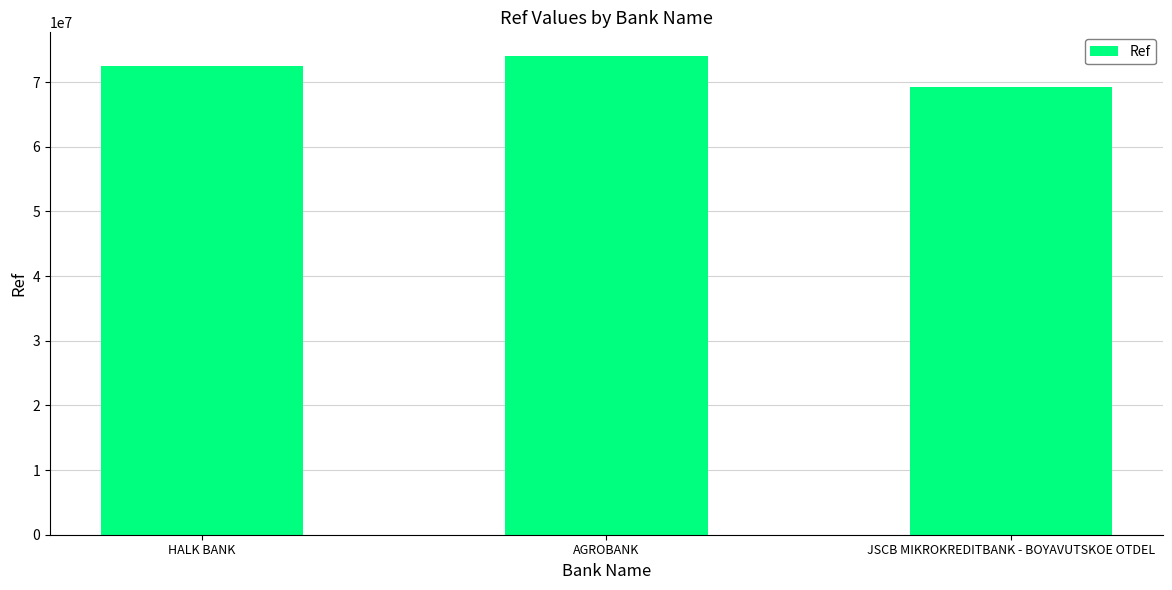

At which category does the chart reach its minimum across all series?

JSCB MIKROKREDITBANK - BOYAVUTSKOE OTDEL